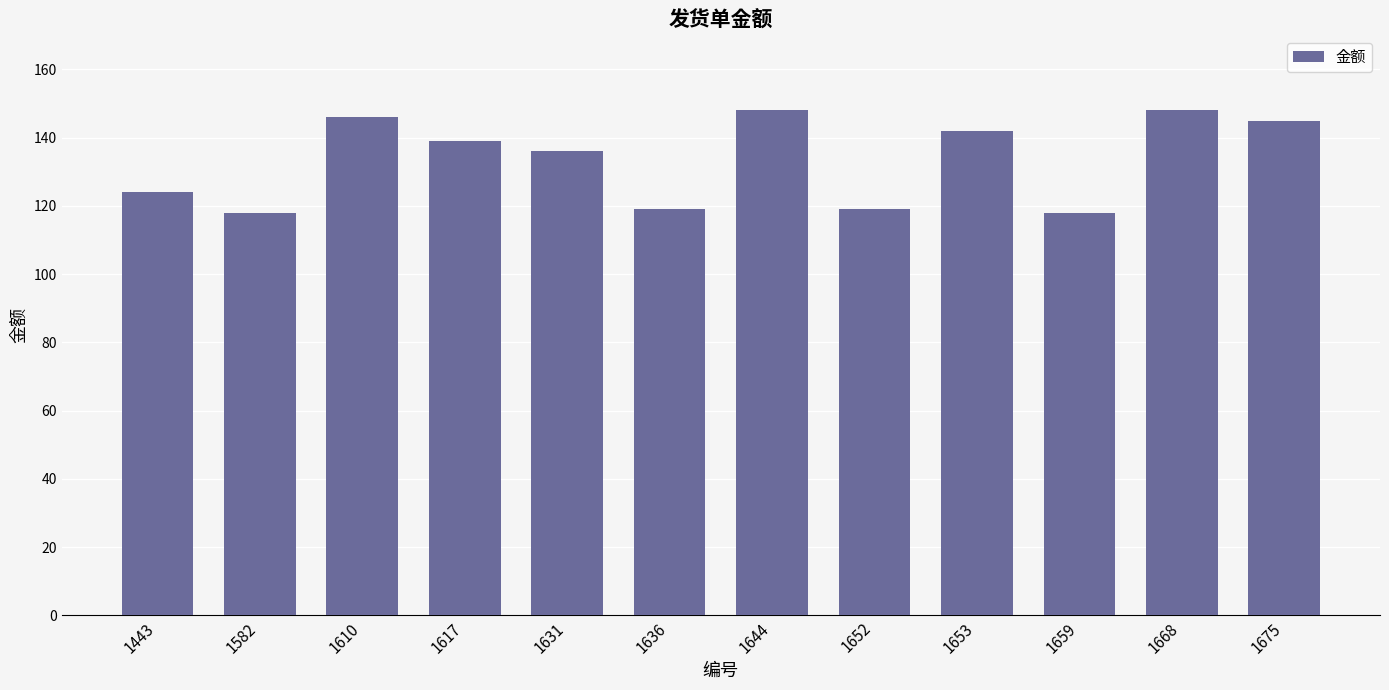

What is the approximate value at 1582?

118